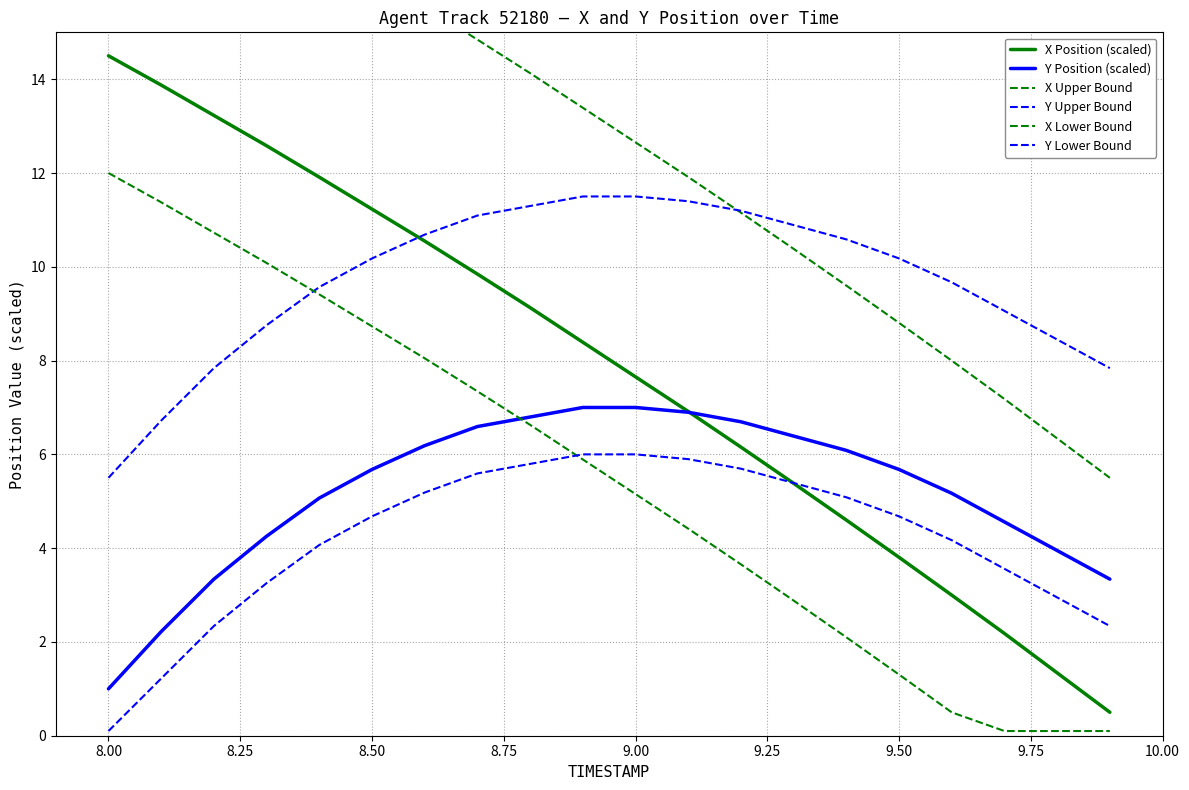

How many categories are shown in the chart?

20